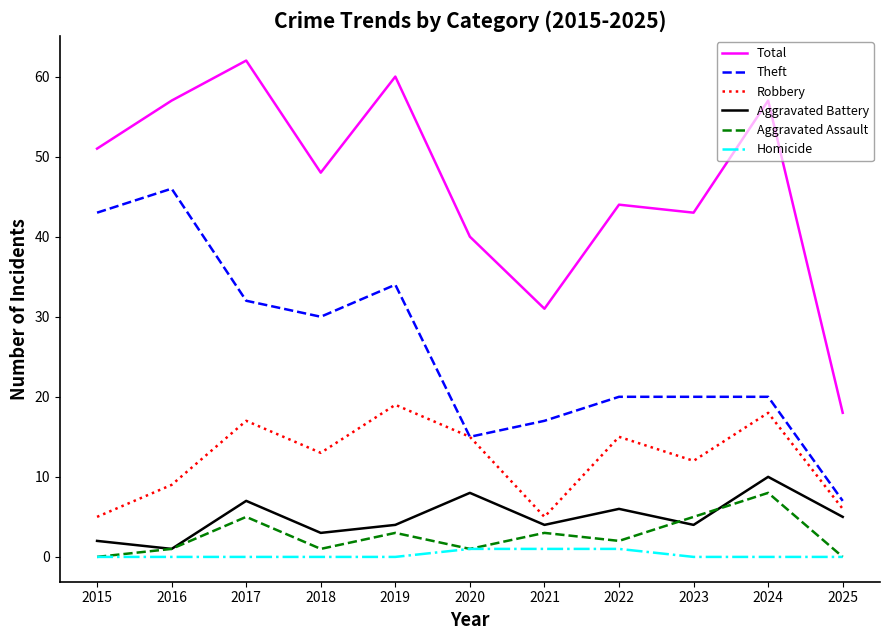

True or false: Aggravated Assault and Total intersect in this chart.

False